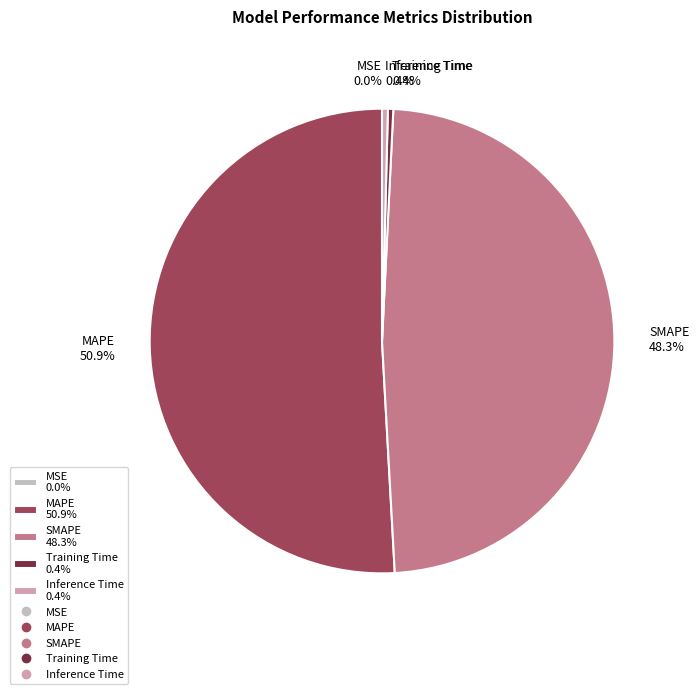

Which category has the biggest portion of the pie?

MAPE